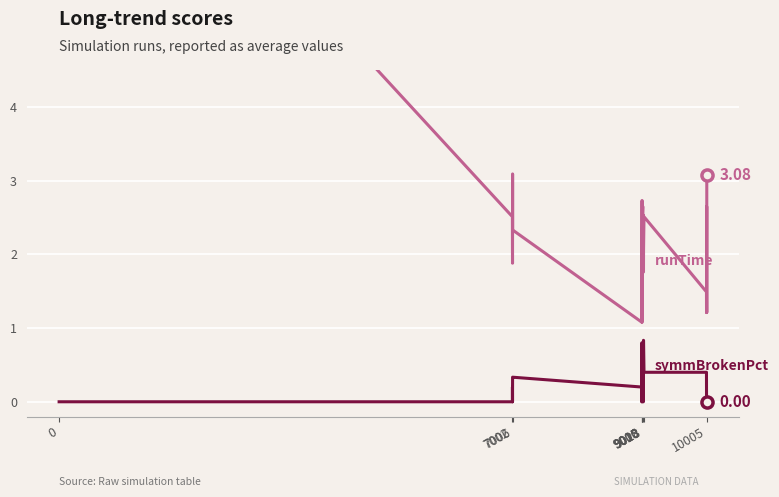

Is this an area chart (filled region under the line)?

No